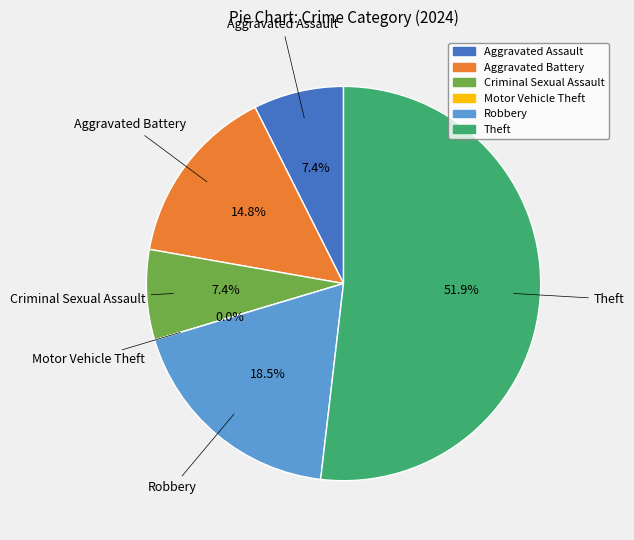

Is there a majority slice in this chart?

Yes